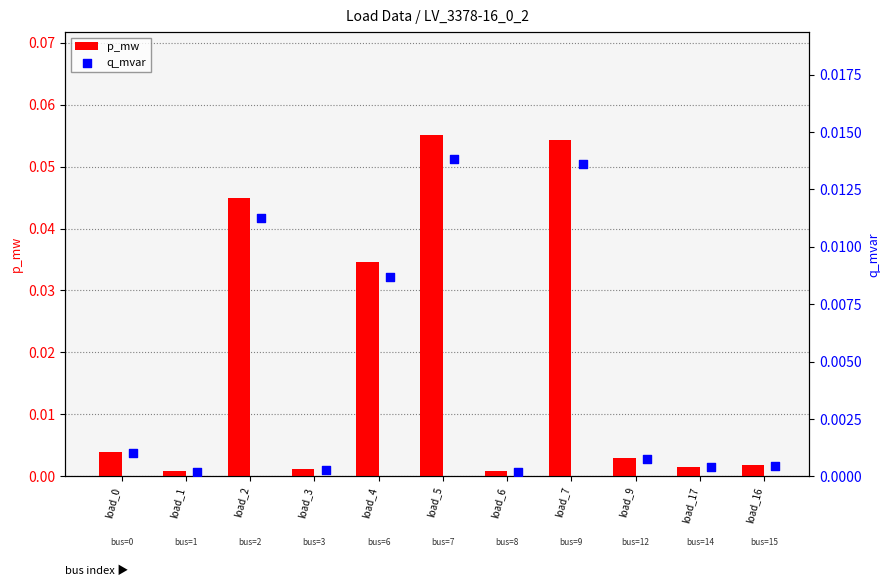

At how many categories does at least one series exceed 0?

11